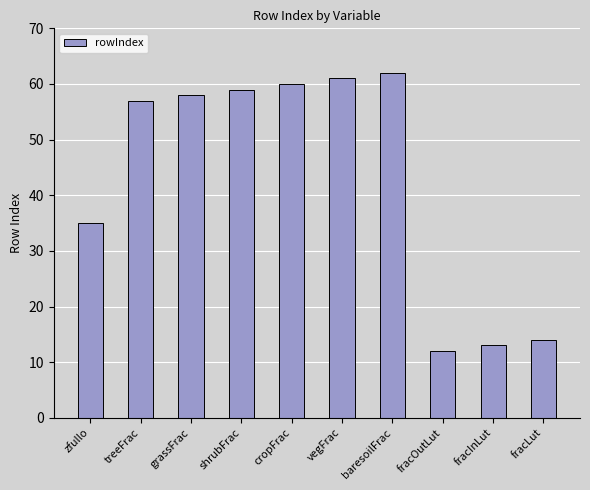

Rank the categories by value from lowest to highest.

fracOutLut, fracInLut, fracLut, zfullo, treeFrac, grassFrac, shrubFrac, cropFrac, vegFrac, baresoilFrac